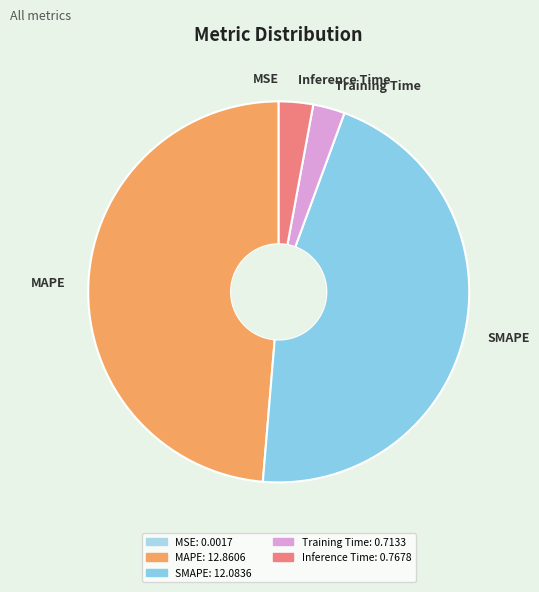

The SMAPE slice represents 46% of the pie. True or false?

True